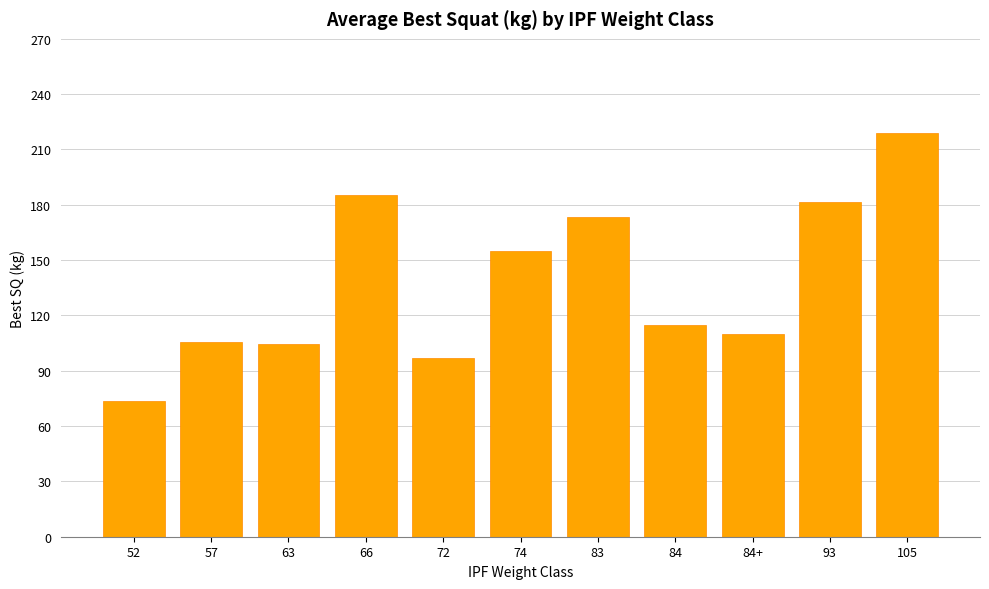

Read the value at 63.

104.5